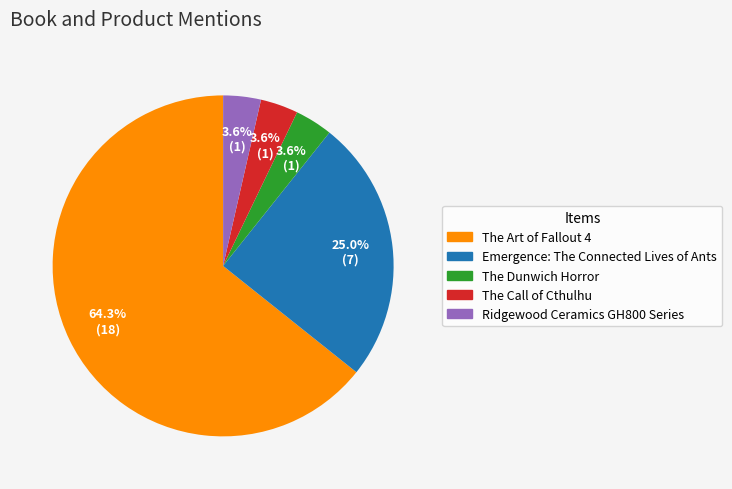

Is it true that Emergence: The Connected Lives of Ants is 25% of the pie?

True